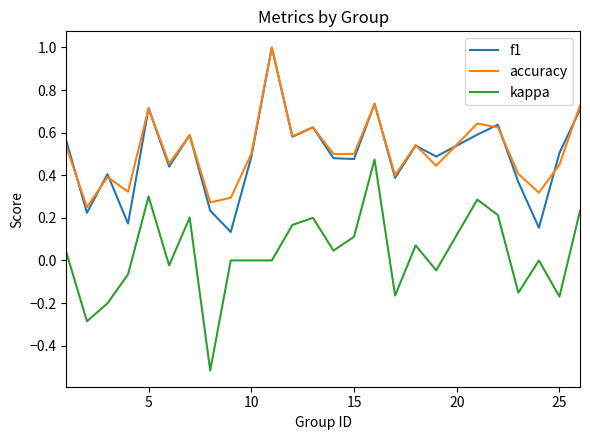

Count the number of categories in the chart.

25